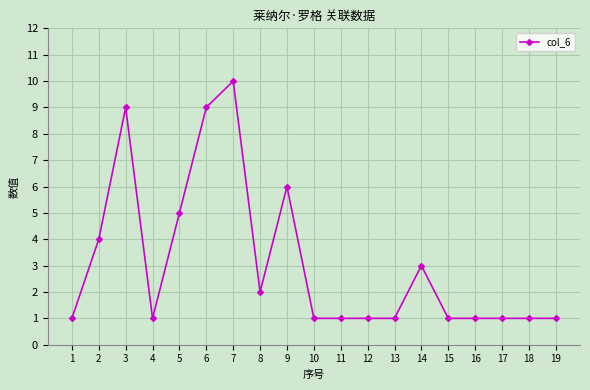

What is the sum of the values at 11 and 15?

2